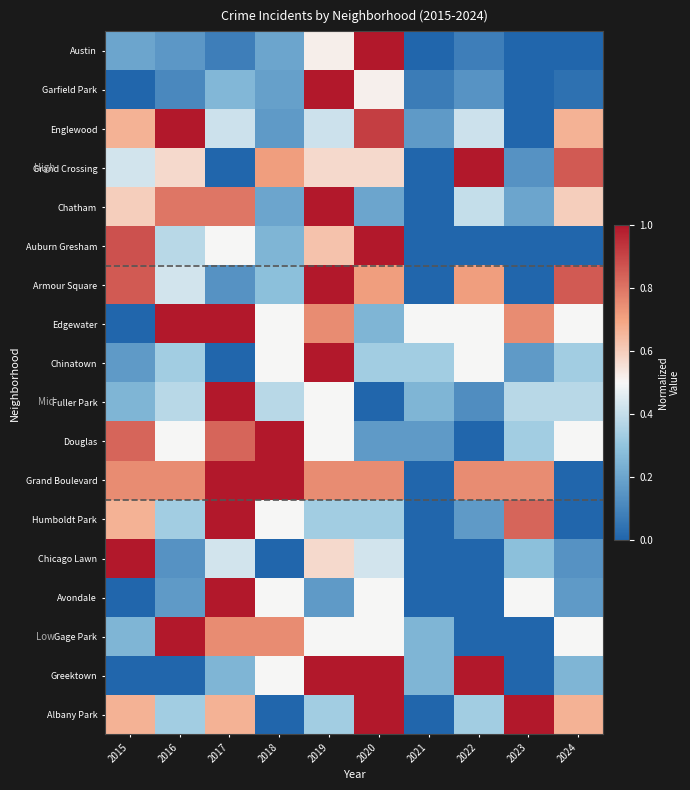

Which series has the largest total across all categories?

Grand Boulevard